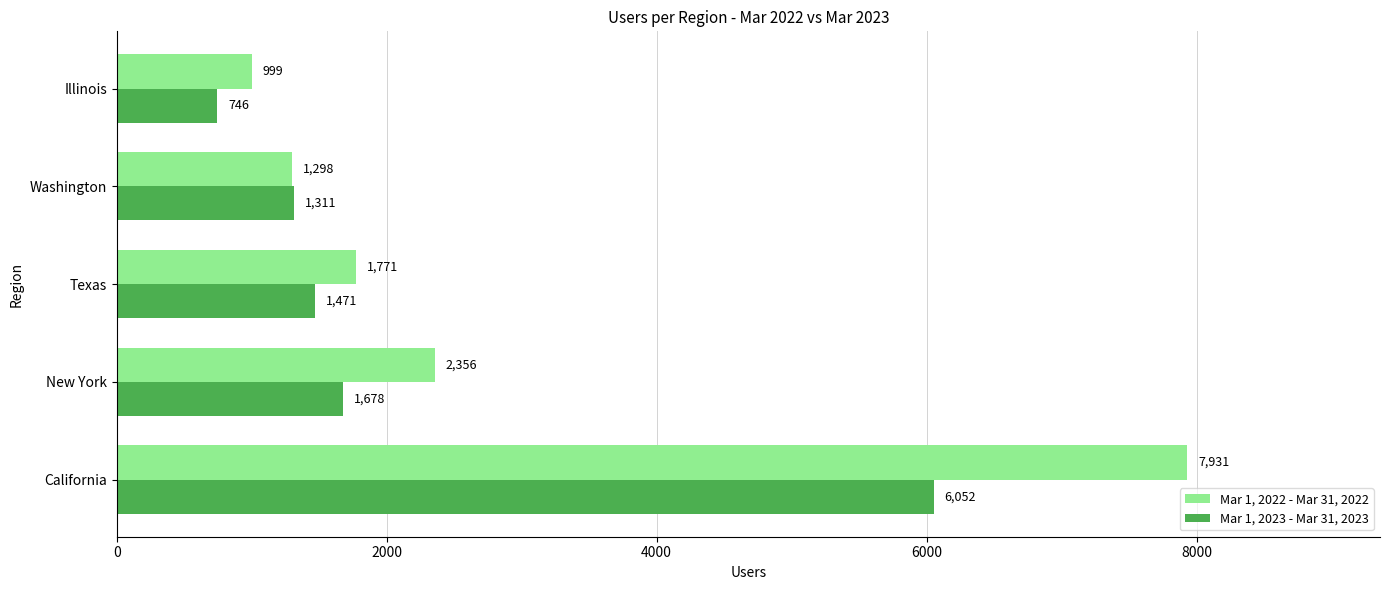

The Mar 1, 2022 - Mar 31, 2022 series shows 1298 at Washington. True or false?

True